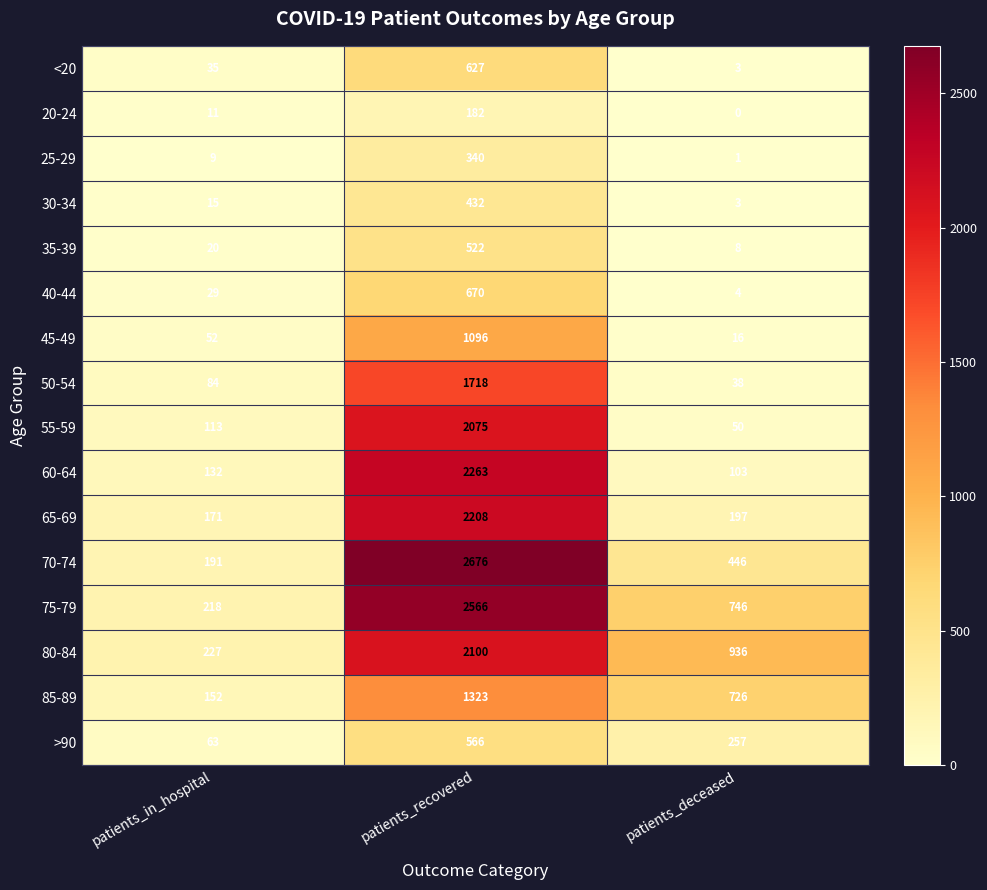

How many data points does each series have?

3